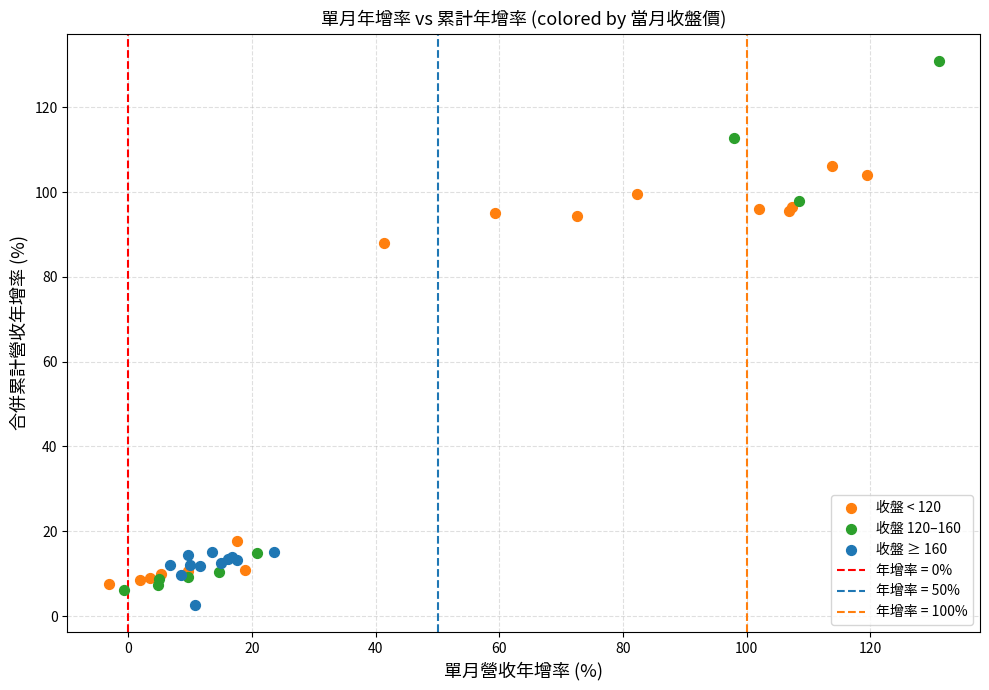

Which series contains the lowest Y value?

收盤 ≥ 160